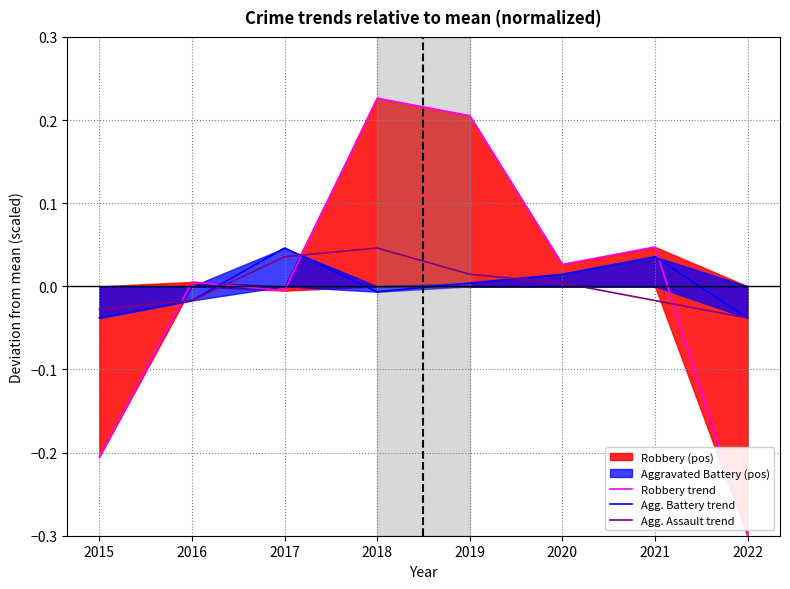

List the series in order of their peak value, highest first.

Robbery trend, Agg. Battery trend, Agg. Assault trend